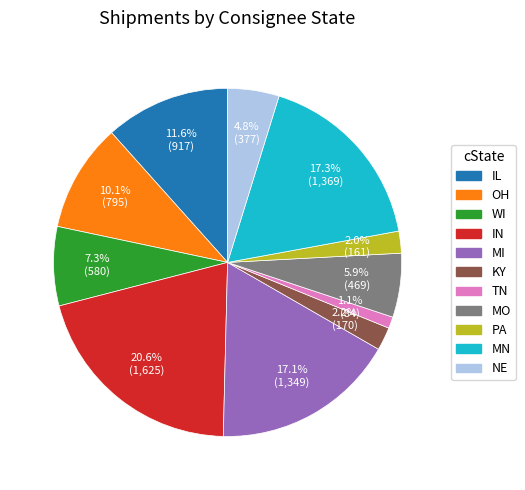

Is there any slice that represents more than half of the pie?

No